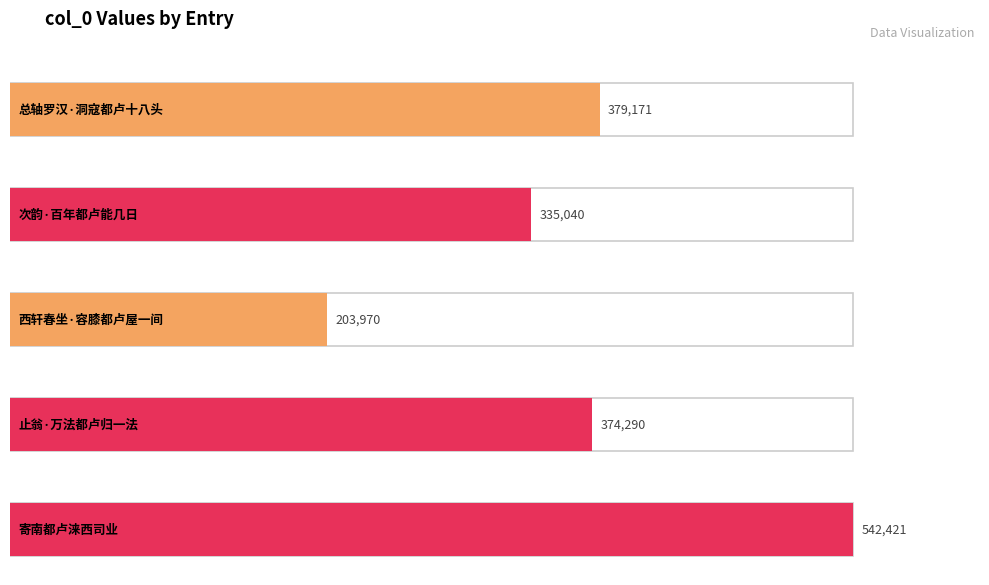

What is the change in value from 次韵·百年都卢能几日 to 止翁·万法都卢归一法?

+39250